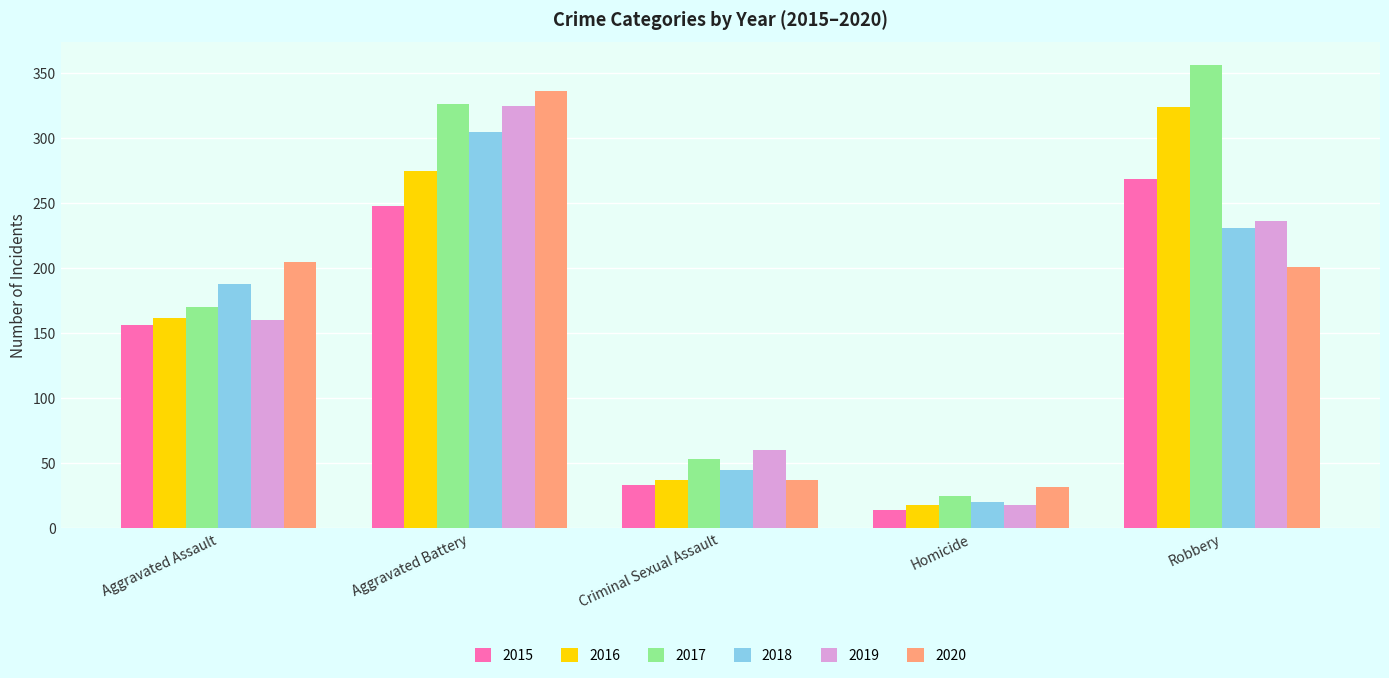

Rank the categories by 2017 value from lowest to highest.

Homicide, Criminal Sexual Assault, Aggravated Assault, Aggravated Battery, Robbery